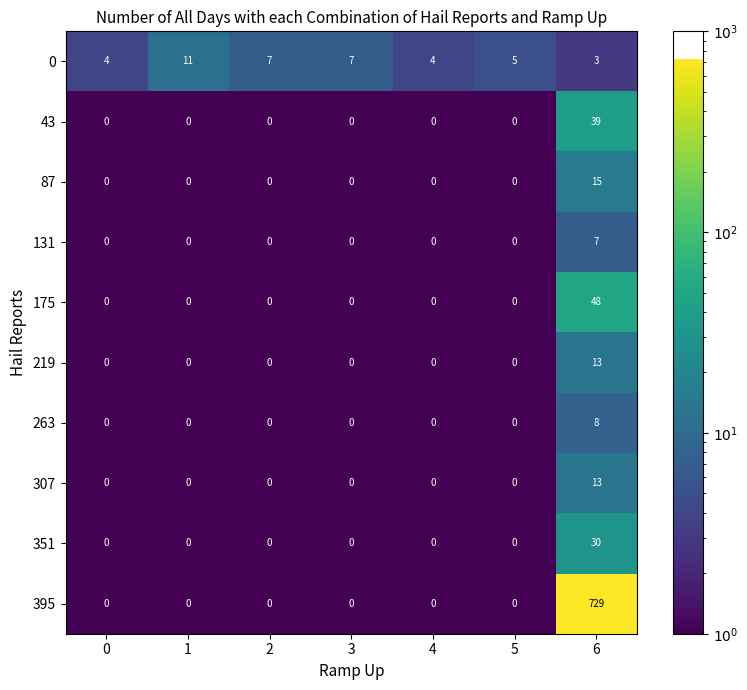

What is the sum of all 395 values?

729